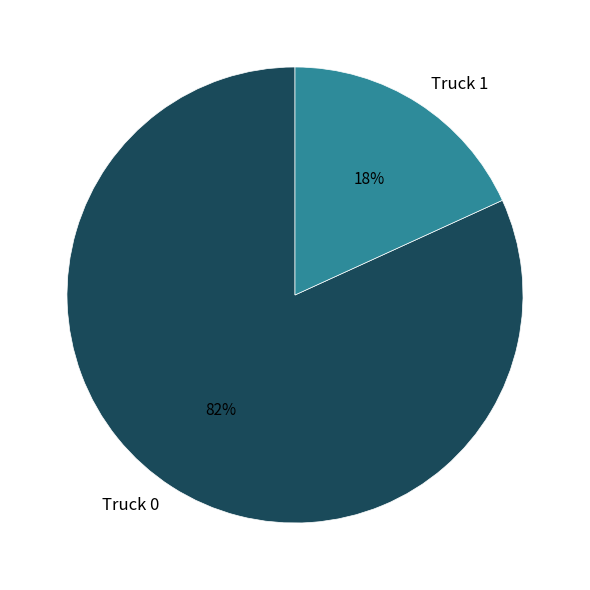

Which has a higher value, Truck 1 or Truck 0?

Truck 0